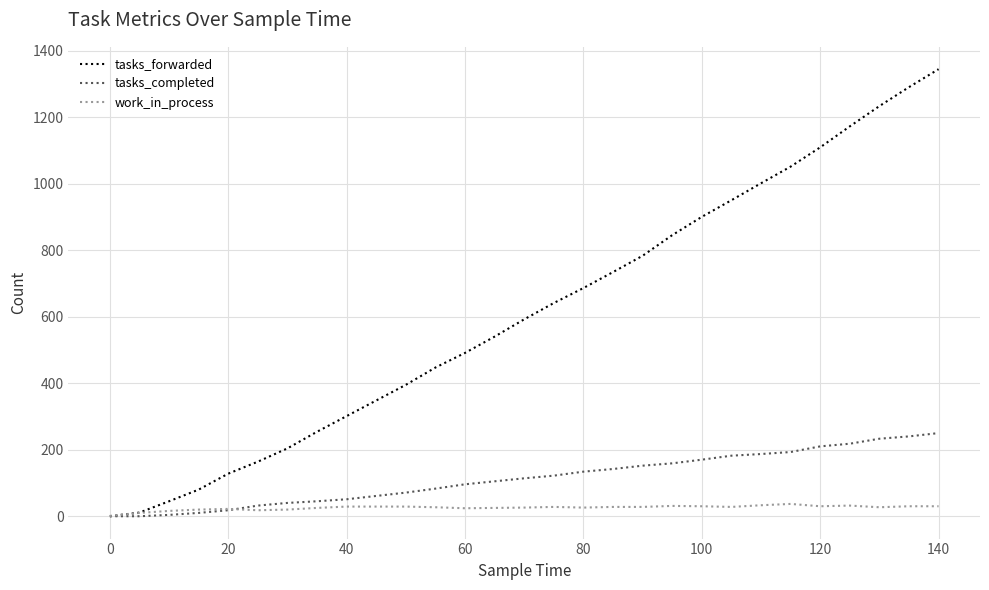

Which series has the largest range (max minus min)?

tasks_forwarded